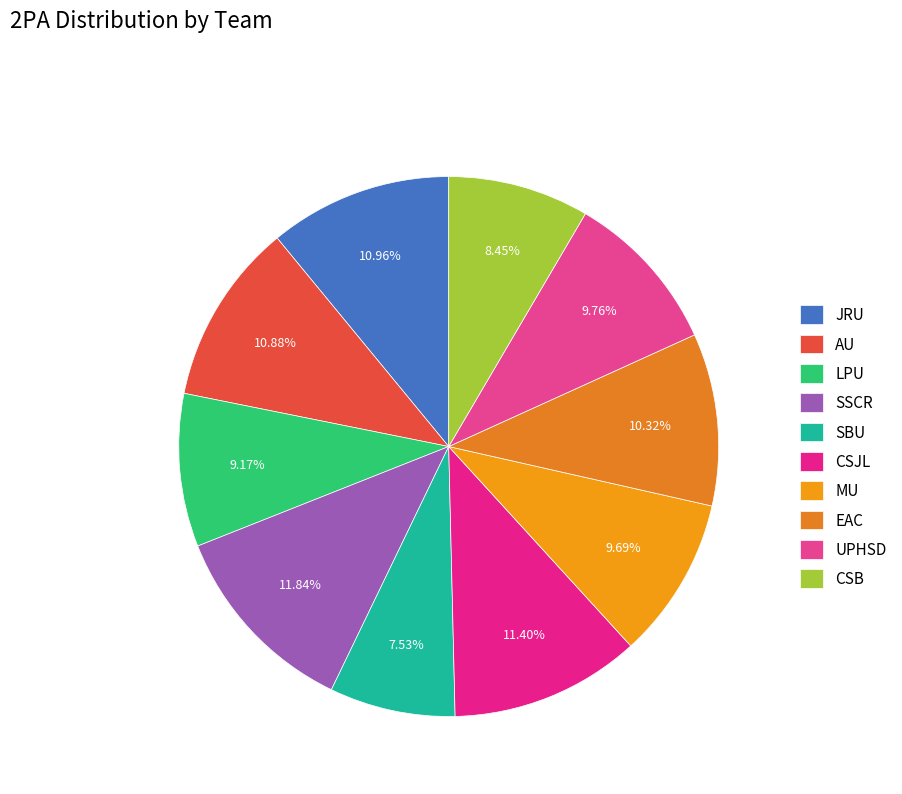

The LPU slice represents 9% of the pie. True or false?

True